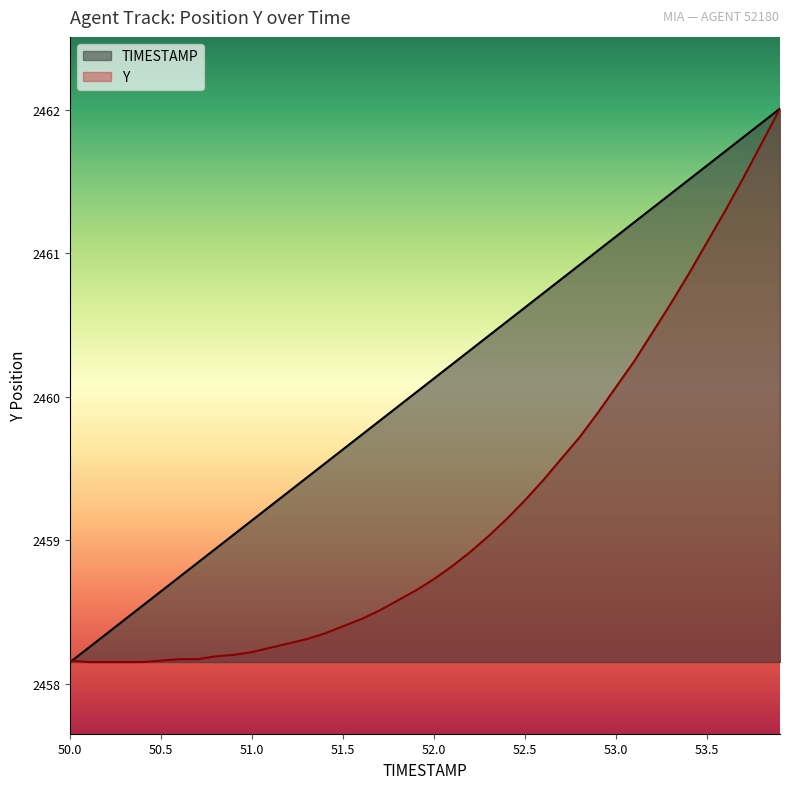

At 53.5, list the series in order from largest to smallest.

TIMESTAMP, Y